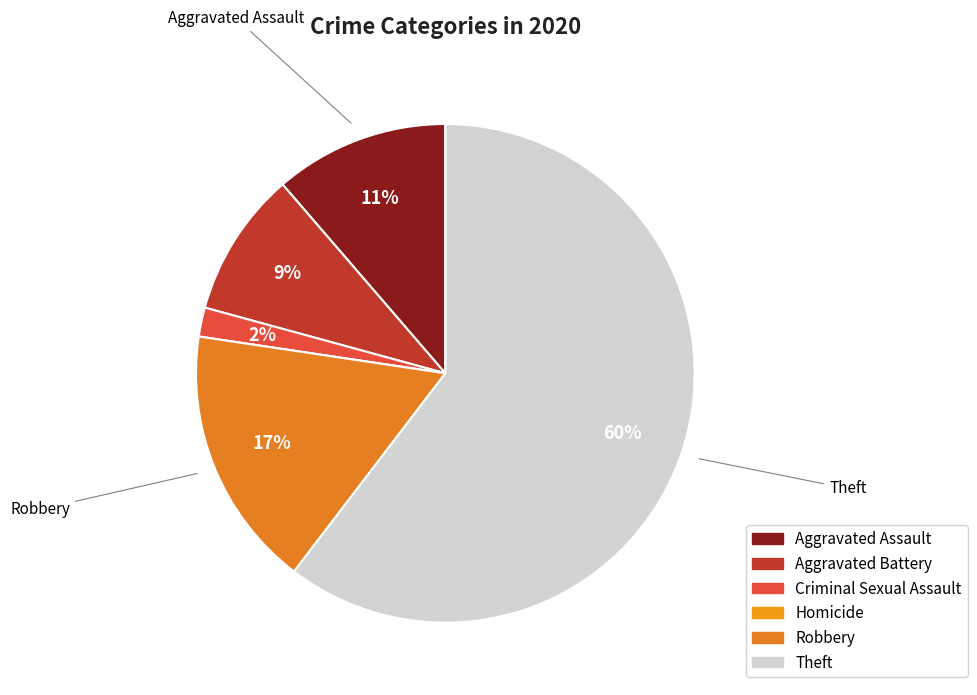

Do Aggravated Assault and Homicide together represent more than half of the pie?

No